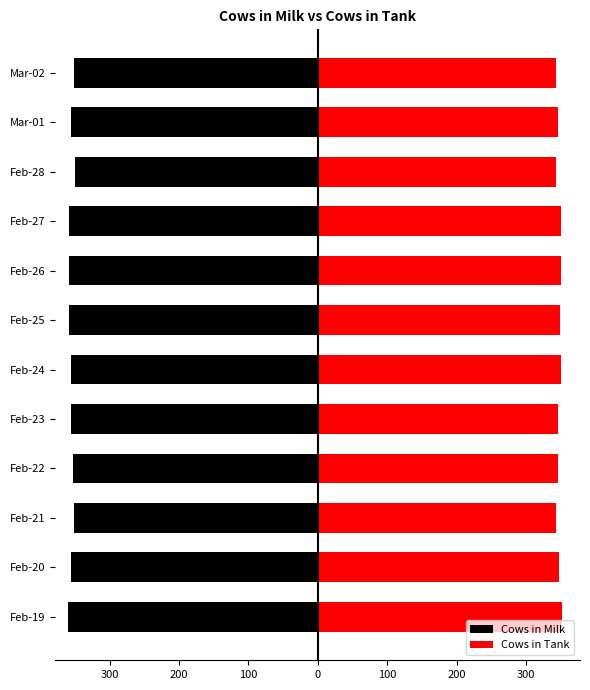

Is the value of Cows in Milk at Feb-27 greater than the value of Cows in Tank at Feb-19?

No